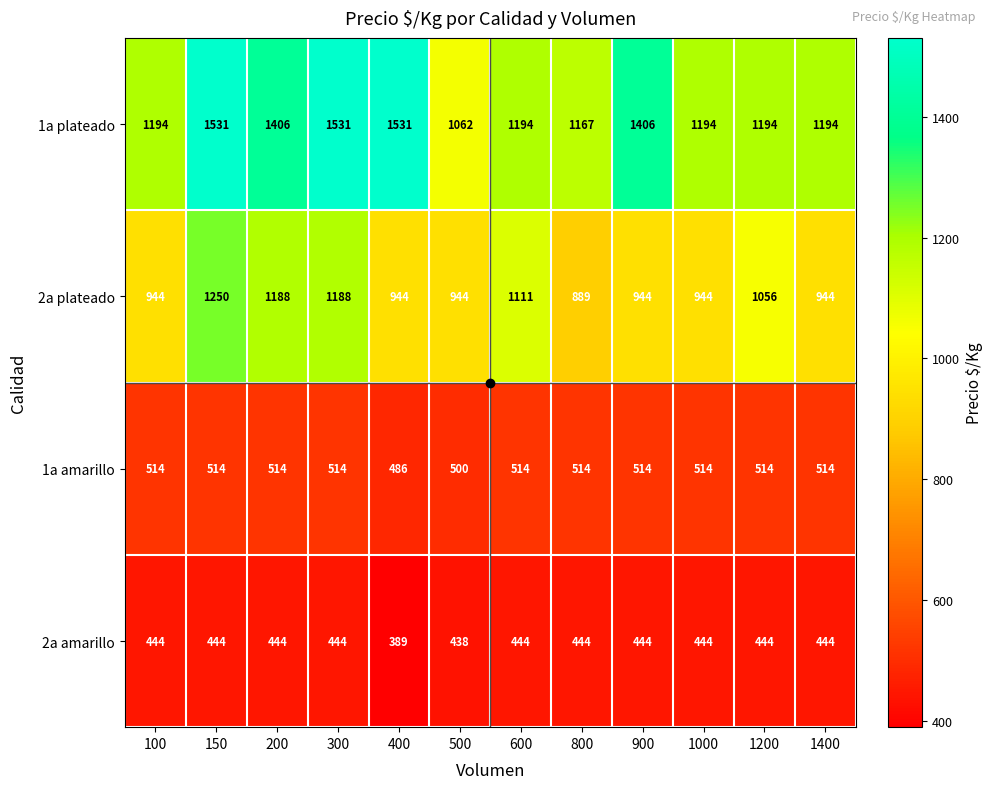

At which category is the sum across all series the highest?

150